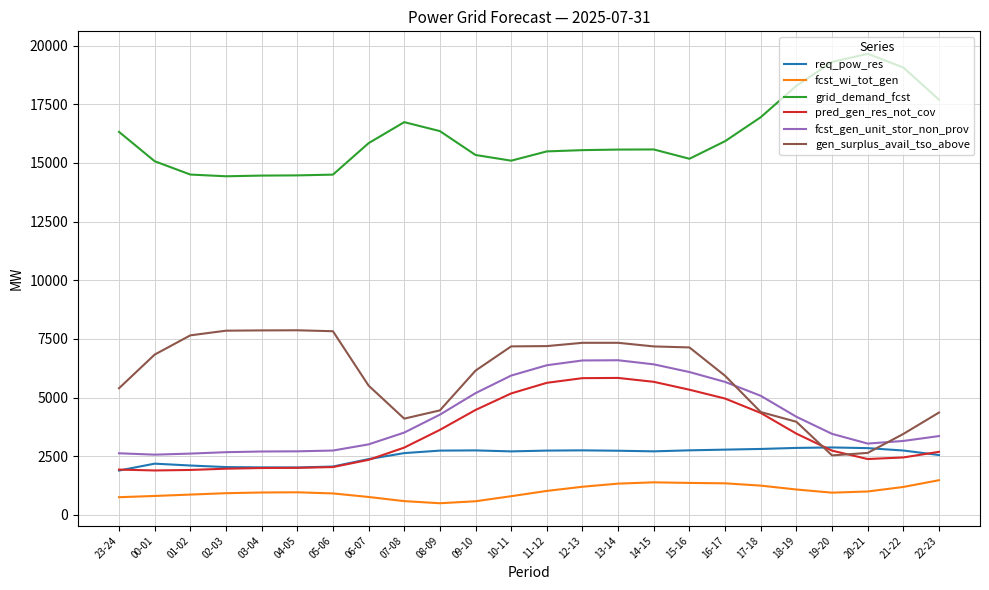

What is the greatest value displayed?

19654